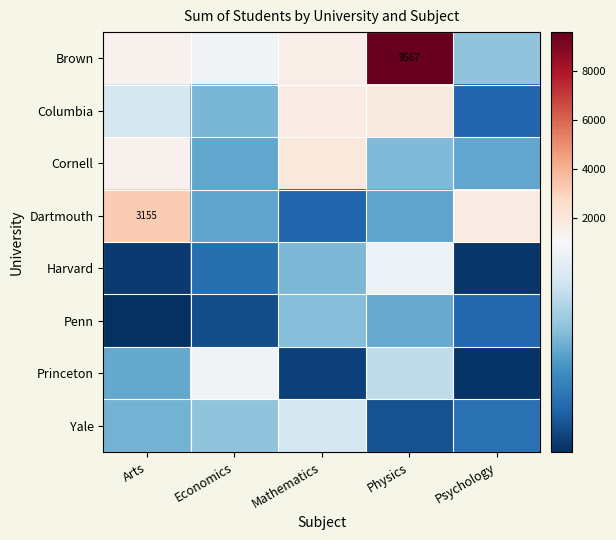

What is the spread (max minus min) of values at Psychology?

1536